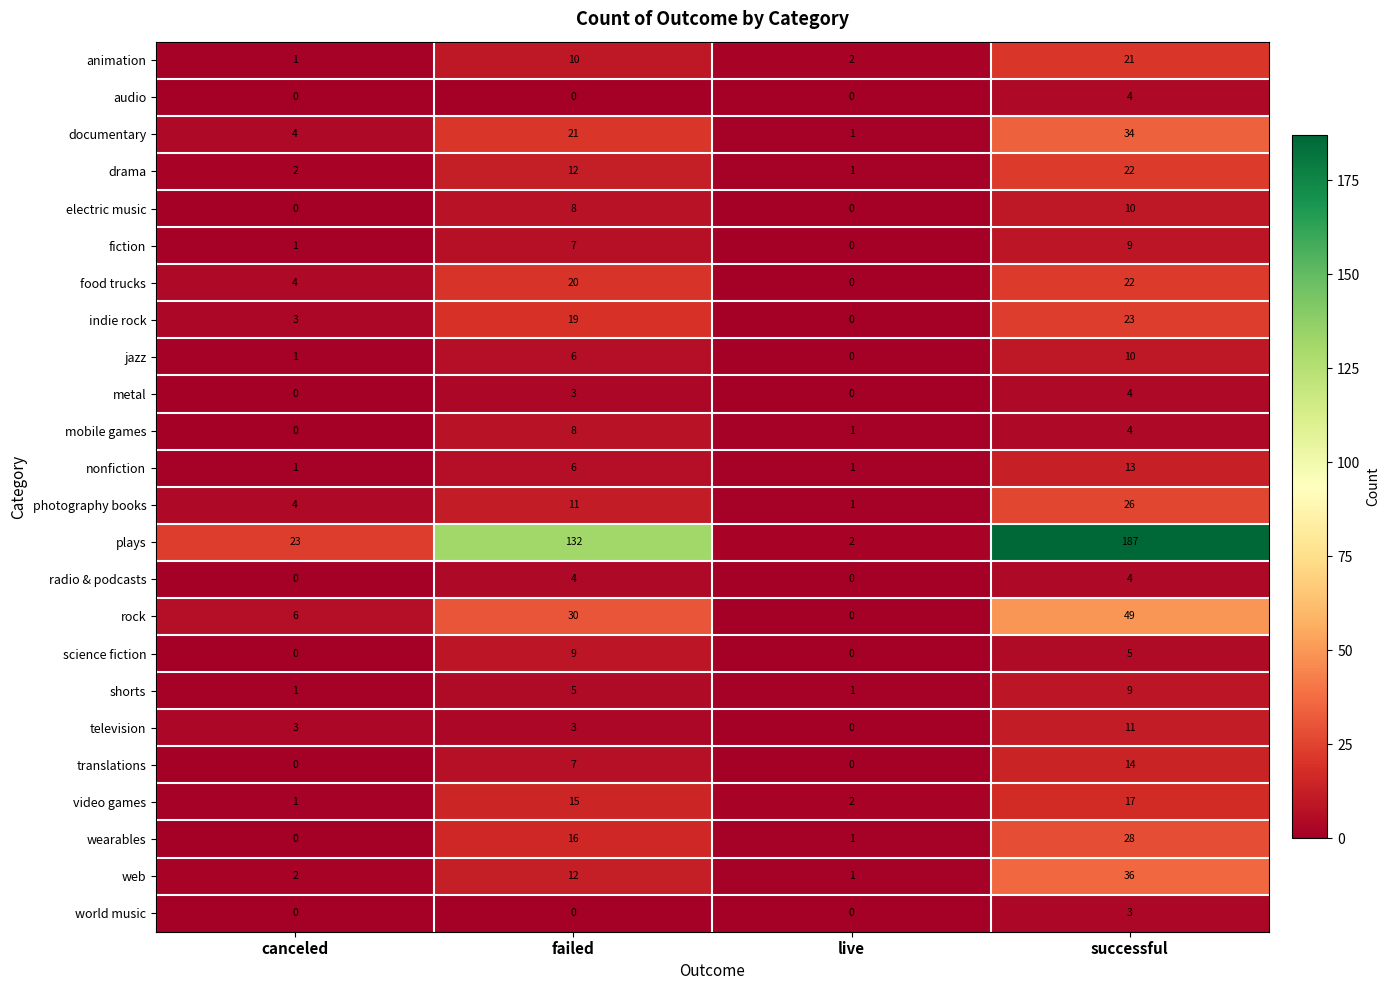

What is the total value across all series at successful?

565